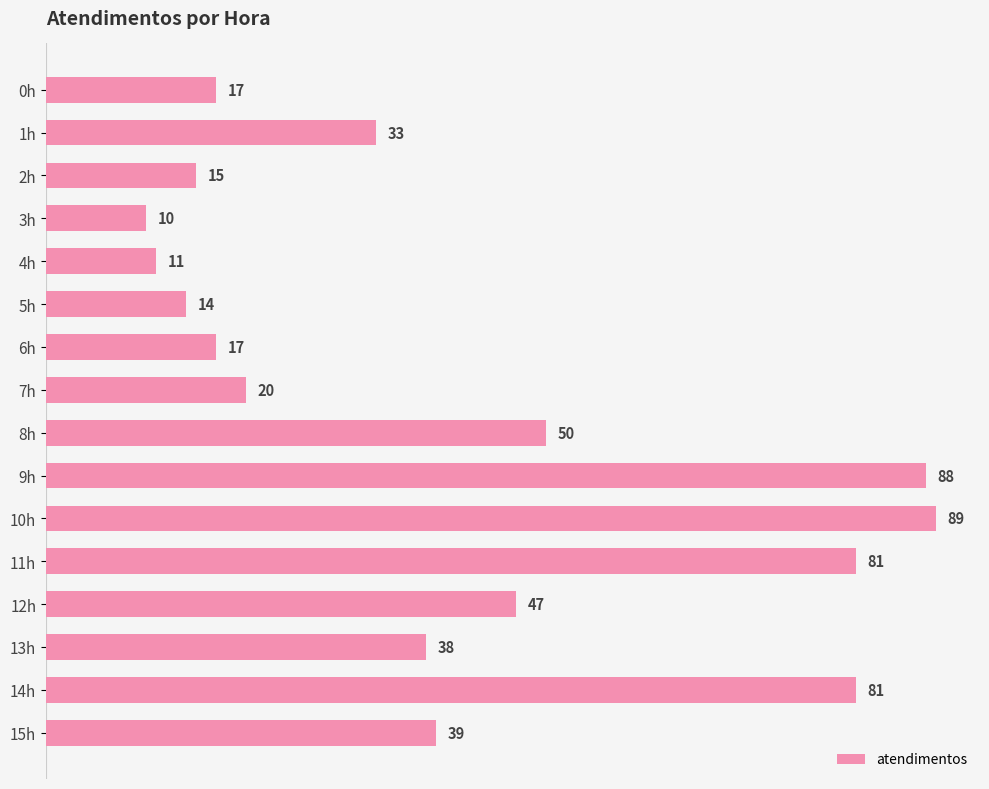

What is the difference between the maximum and second lowest values?

78